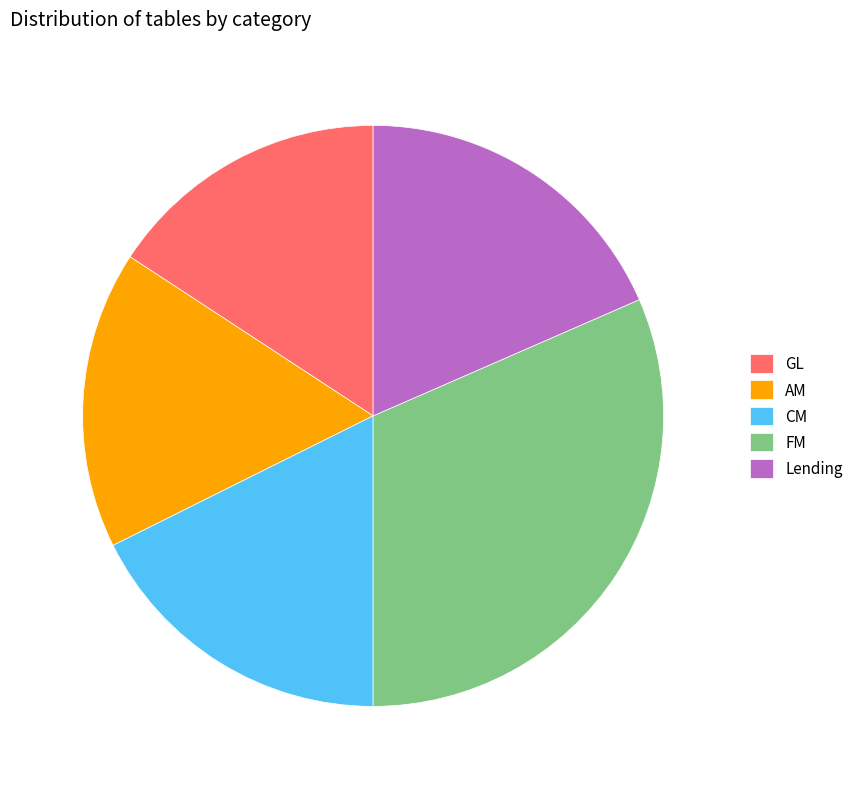

Which slice is the largest?

FM